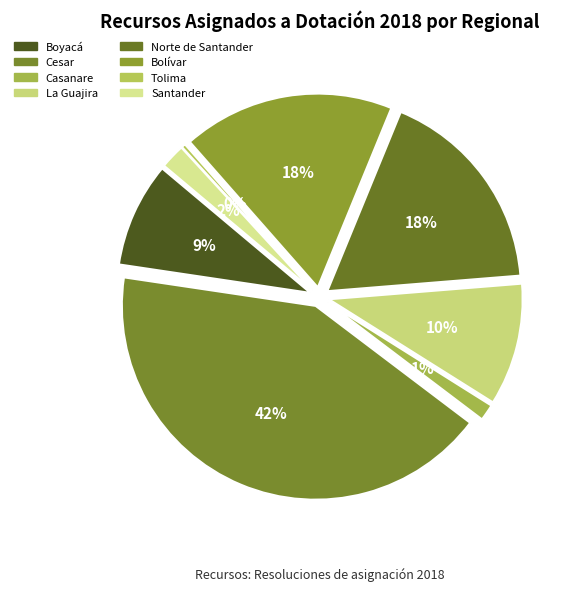

To the nearest percent, what is the difference between the Santander and Norte de Santander slice percentages?

15%